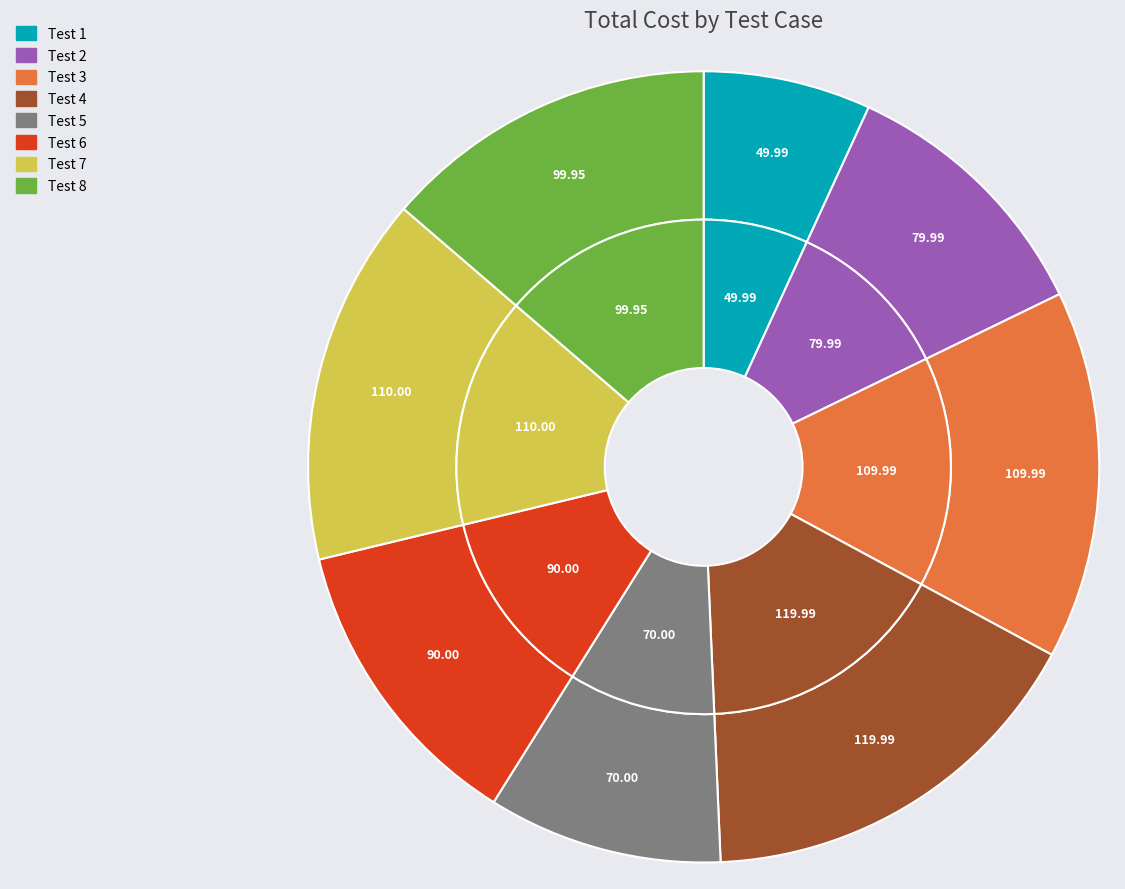

To the nearest percent, what is the combined percentage of Test 5 and Test 4?

26%